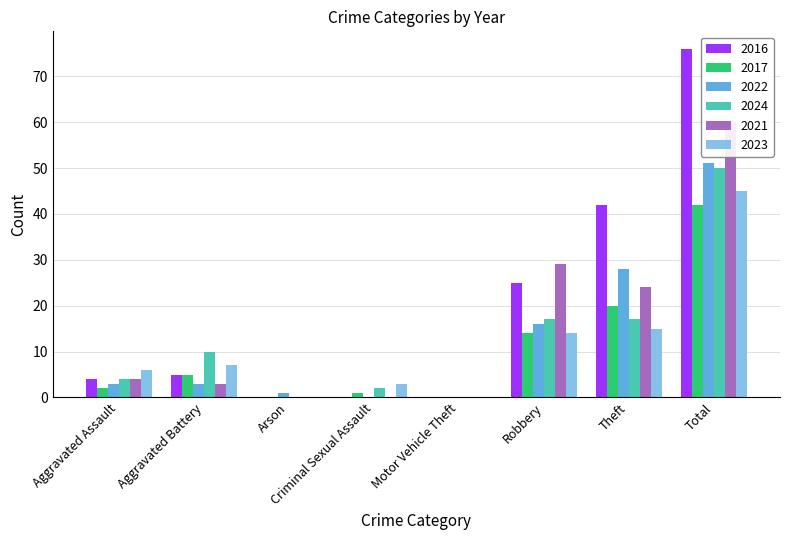

What is the difference between the maximum and minimum values in the 2017 series?

42